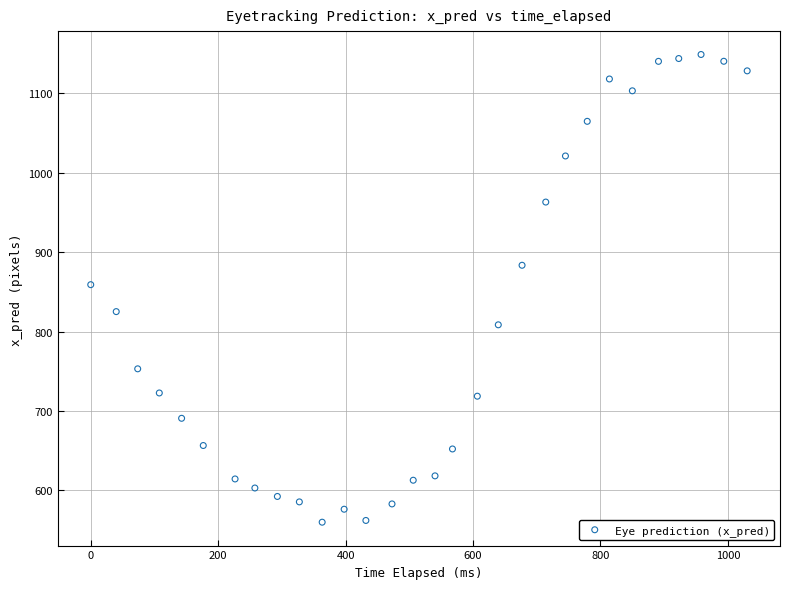

What is the range of Y values (max minus min)?

589.1